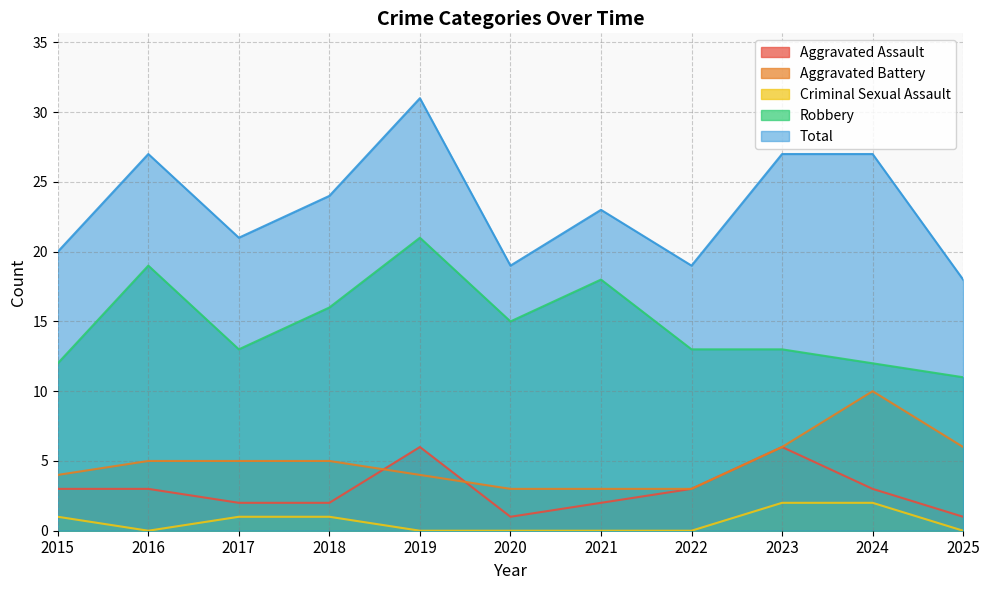

Count the number of data series in this chart.

5